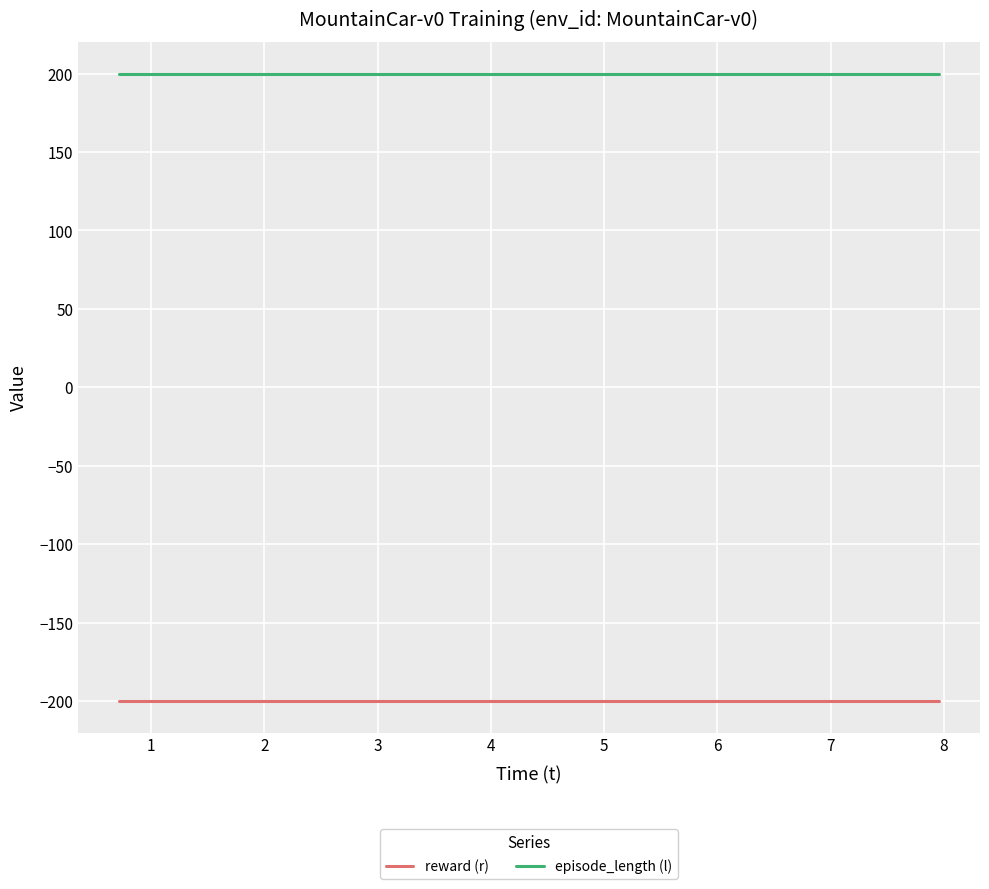

What is the maximum value for episode_length (l)?

200